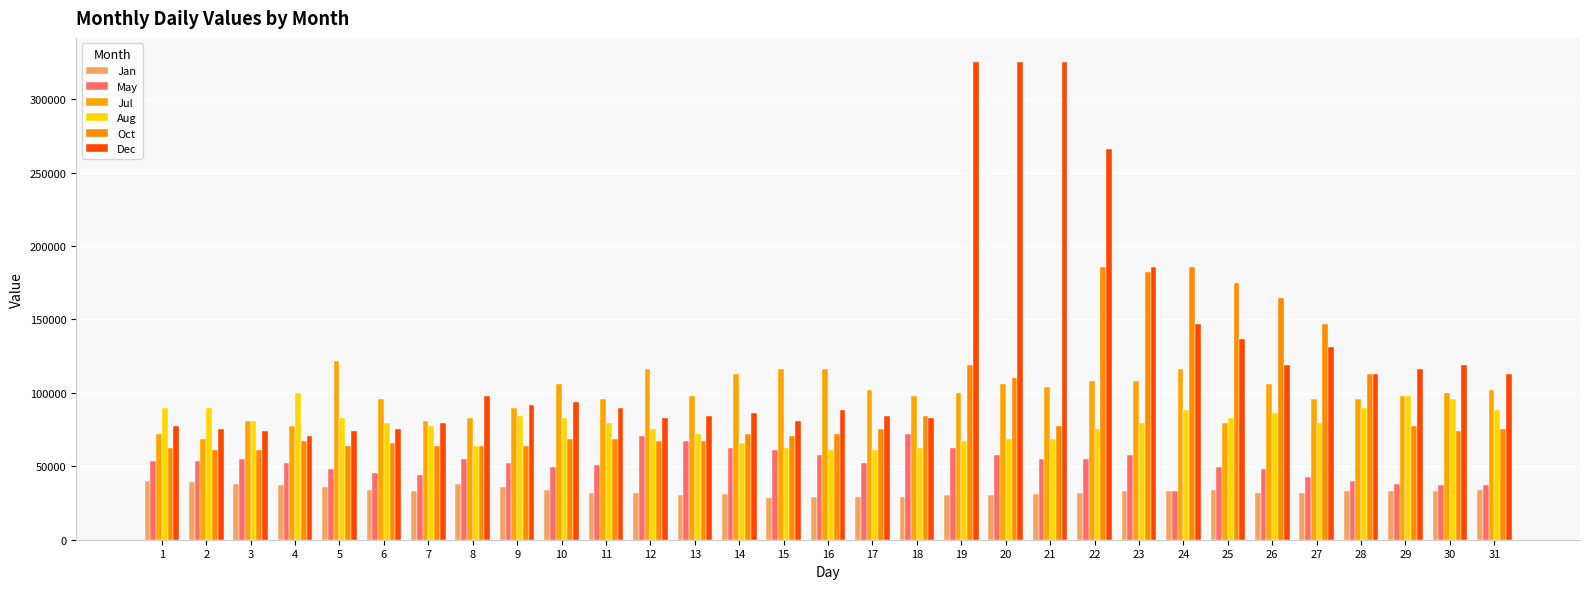

Reading left to right, list all the values displayed in this chart.

Jan: 40000	39000	38000	37000	36000	34000	33000	38000	36000	34000	32100	32100	30300	31200	28500	29400	29400	29400	30300	30300	31200	32100	33000	33000	34000	32100	32100	33000	33000	33000	34000
May: 53400	53400	54700	52100	48200	45600	44300	54700	52100	49500	50800	70400	67200	62400	60800	57600	52100	72000	62400	57600	54700	54700	57600	33000	49500	48200	43000	40000	38000	37000	37000
Jul: 72000	68800	81000	77400	122000	96000	81000	82800	90000	106000	96000	116000	98000	113000	116000	116000	102000	98000	100000	106000	104000	108000	108000	116000	79200	106000	96000	96000	98000	100000	102000
Aug: 90000	90000	81000	100000	82800	79200	77400	64000	84600	82800	79200	75600	72000	65600	62400	60800	60800	62400	67200	68800	68800	75600	79200	88200	82800	86400	79200	90000	98000	96000	88200
Oct: 62400	60800	60800	67200	64000	65600	64000	64000	64000	68800	68800	67200	67200	72000	70400	72000	75600	84600	119000	110000	77400	185500	182000	185500	175000	164500	147000	113000	77400	73800	75600
Dec: 77400	75600	73800	70400	73800	75600	79200	98000	92000	94000	90000	82800	84600	86400	81000	88200	84600	82800	325500	325500	325500	266000	185500	147000	137000	119000	131000	113000	116000	119000	113000